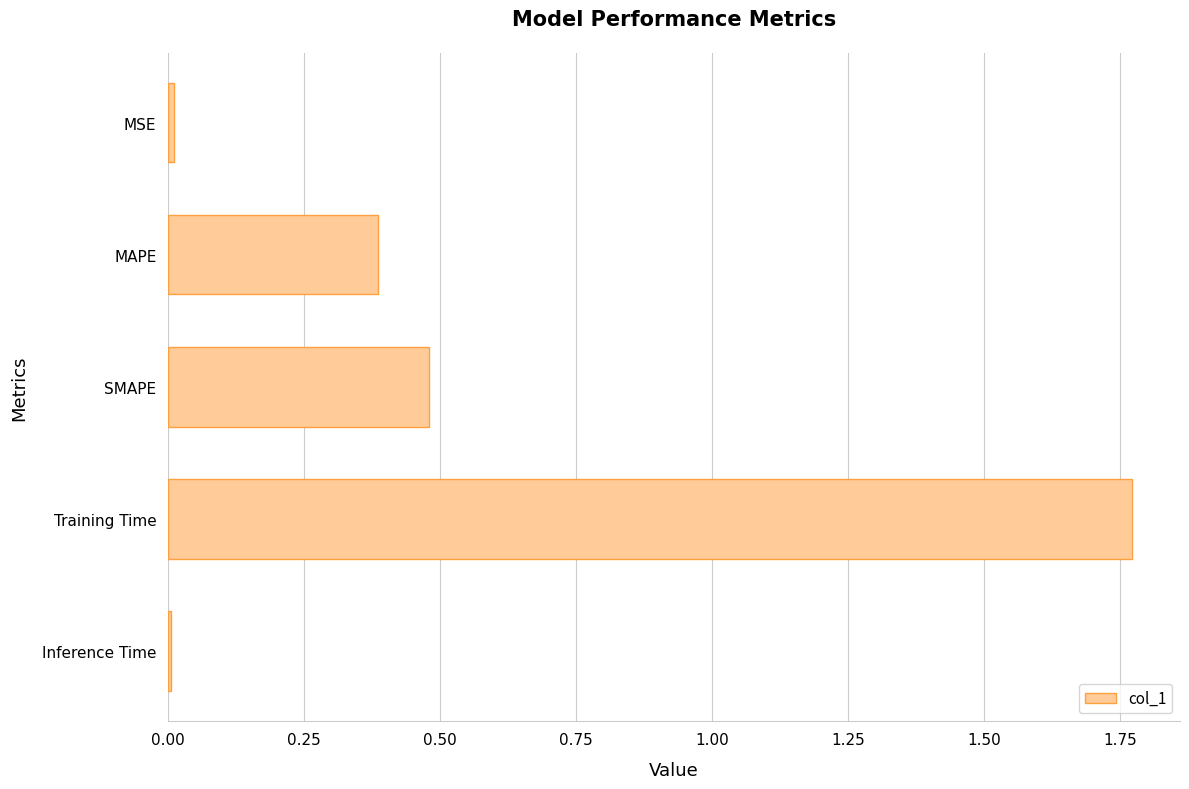

What is the sum of all values?

2.7